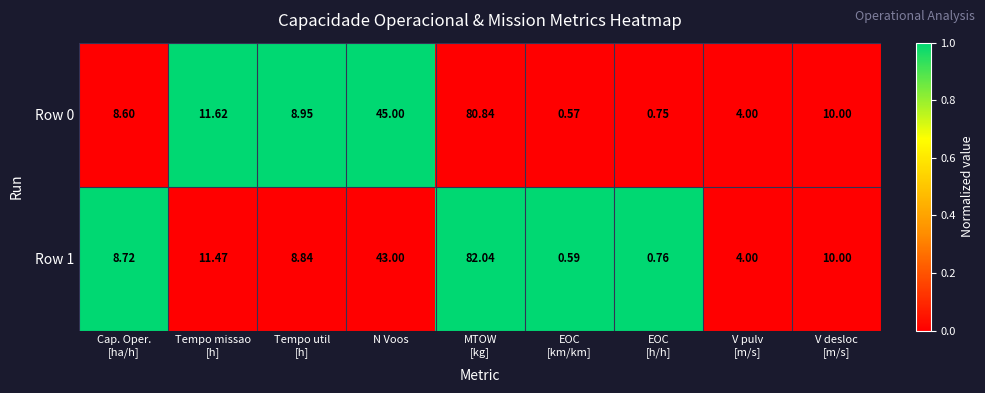

Rank the series at Tempo util
[h] from lowest to highest value.

Row 1, Row 0